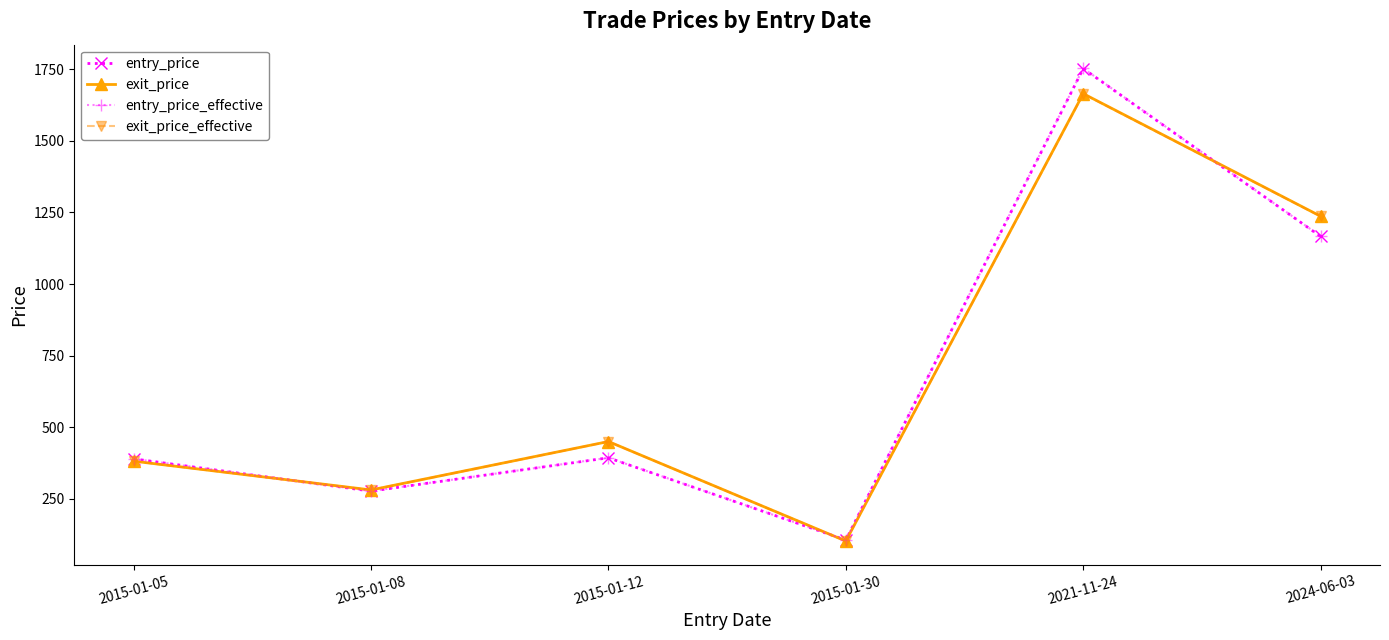

What is the difference between the highest and lowest values at 2024-06-03?

70.6